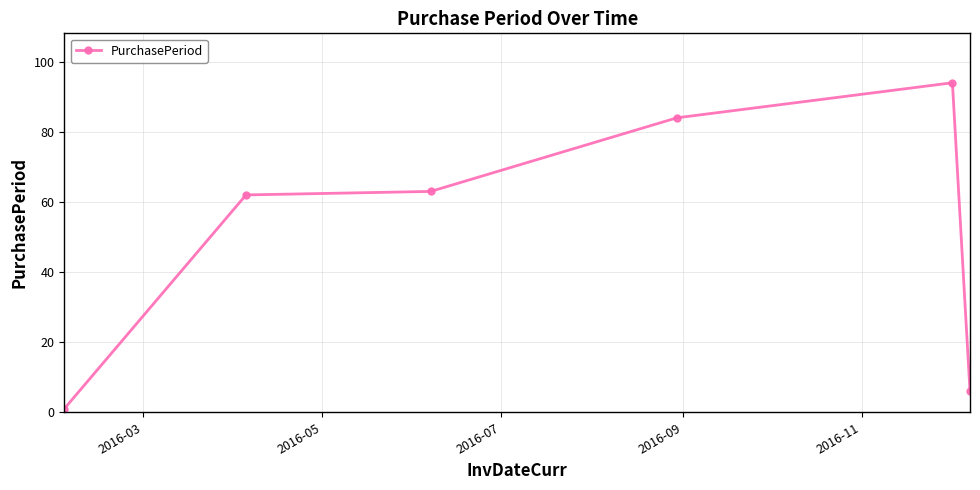

What is the value of the 3rd point from the left?

63